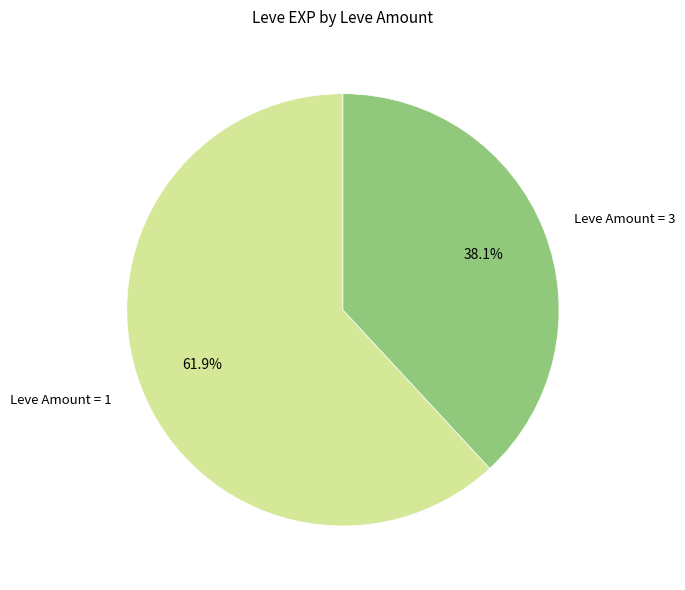

Which slice represents more than half of the pie?

Leve Amount = 1